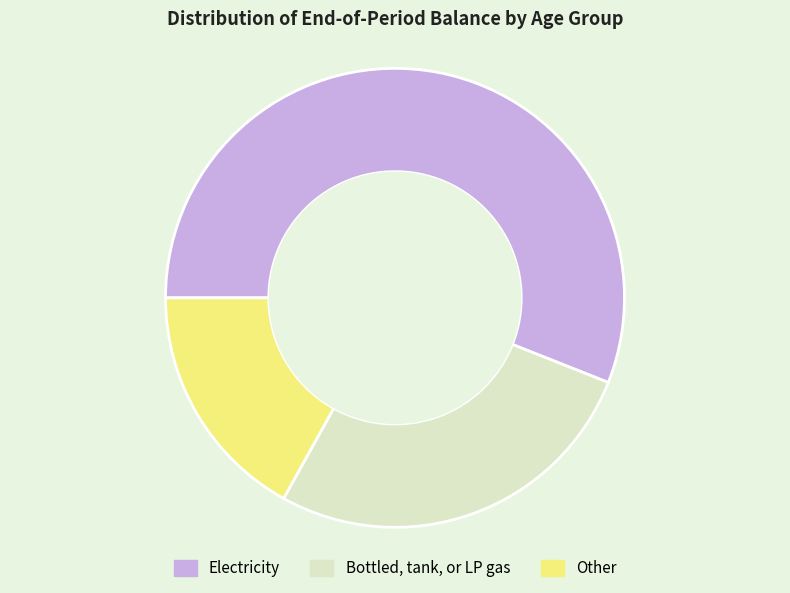

True or false: Electricity accounts for 62% of the total.

False